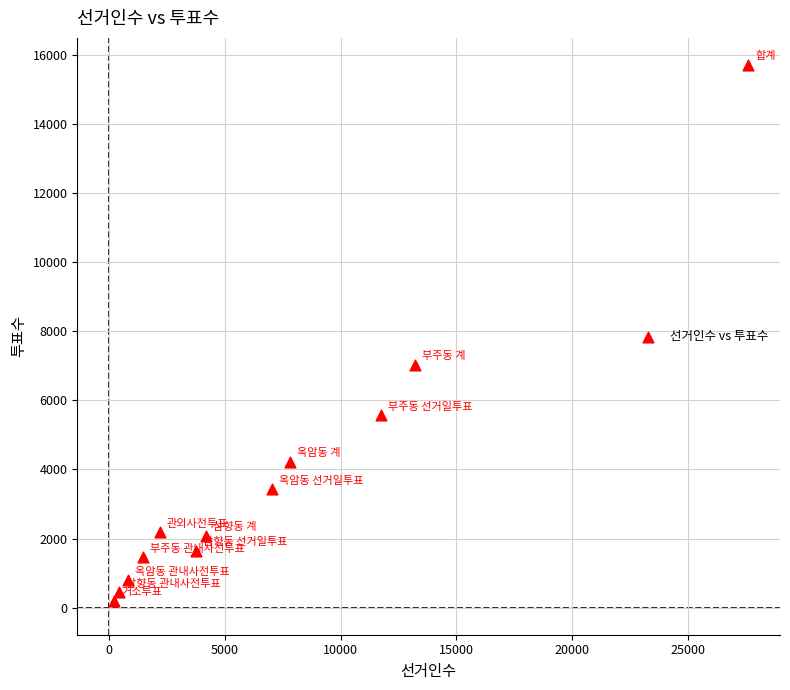

What is the range of X values (max minus min)?

27387